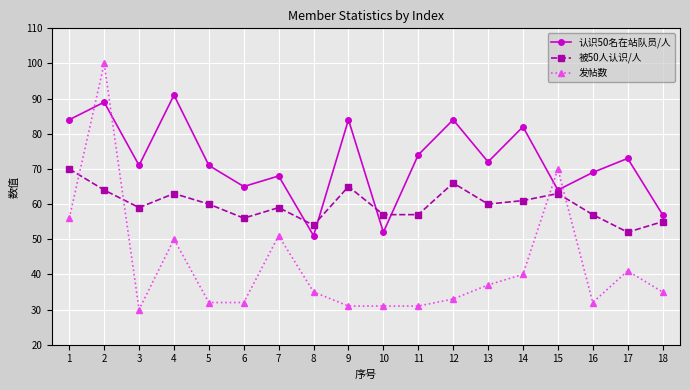

What is the spread (max minus min) of values at 12?

51